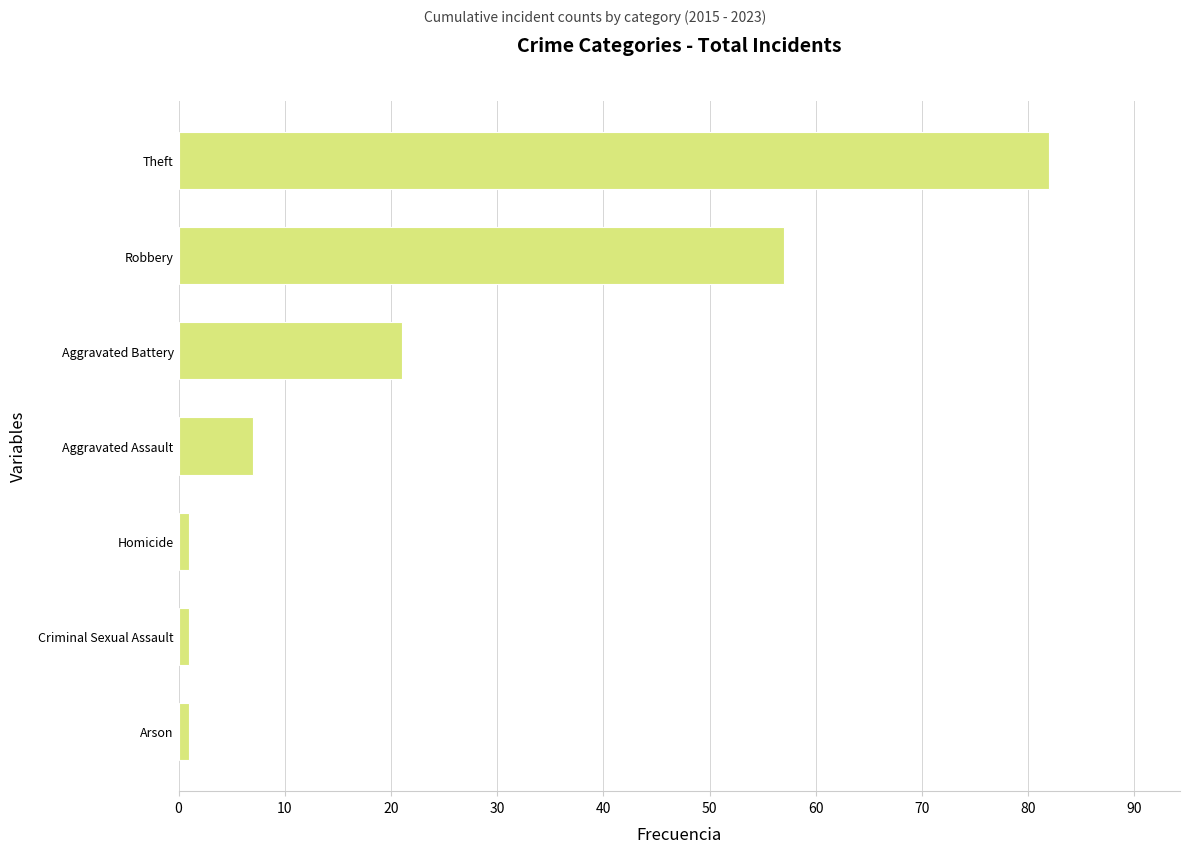

Between Theft and Aggravated Battery, which is larger?

Theft